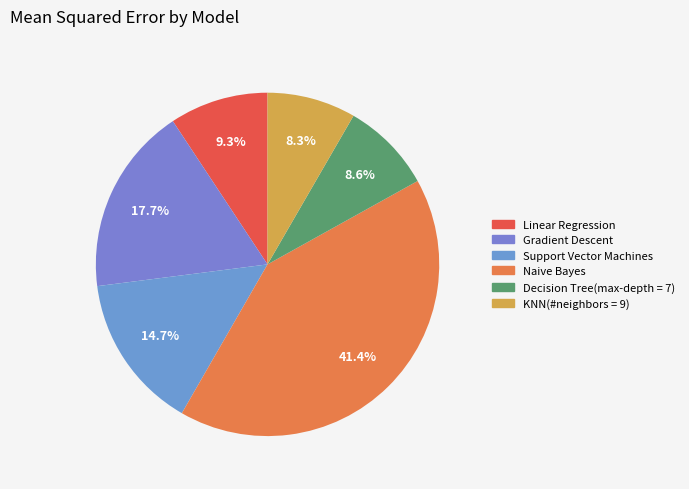

What is the largest slice in the pie chart?

Naive Bayes